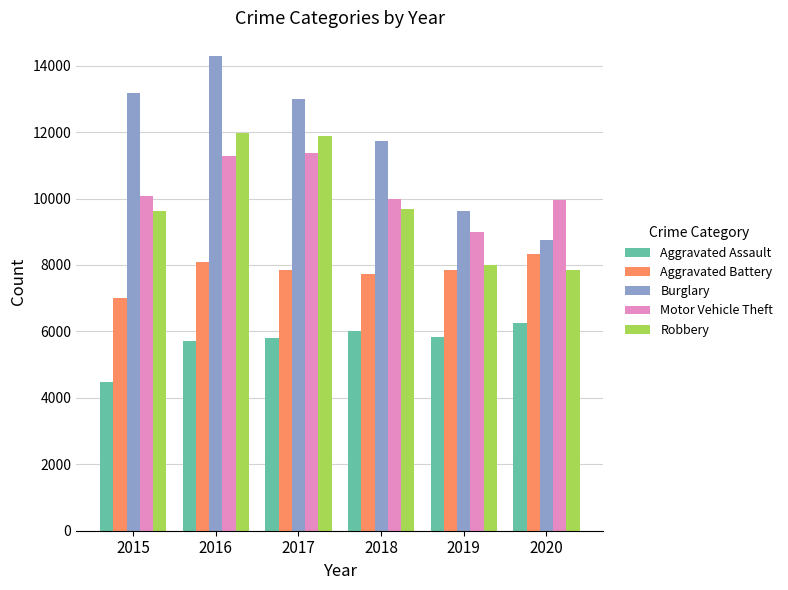

The value of Robbery at 2015 is 9638. True or false?

True